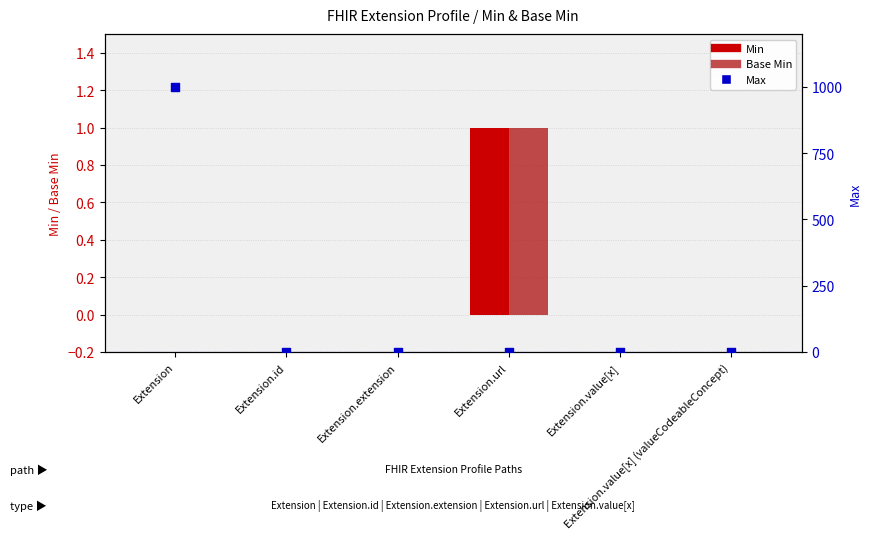

What are all the series names shown in the legend?

Min, Base Min, Max